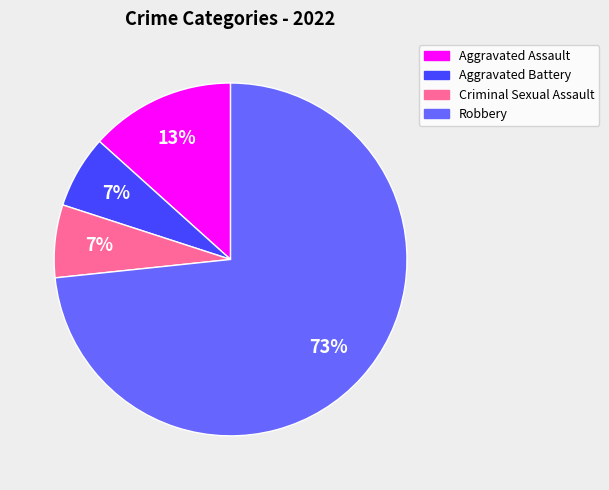

How many slices are in this pie chart?

4